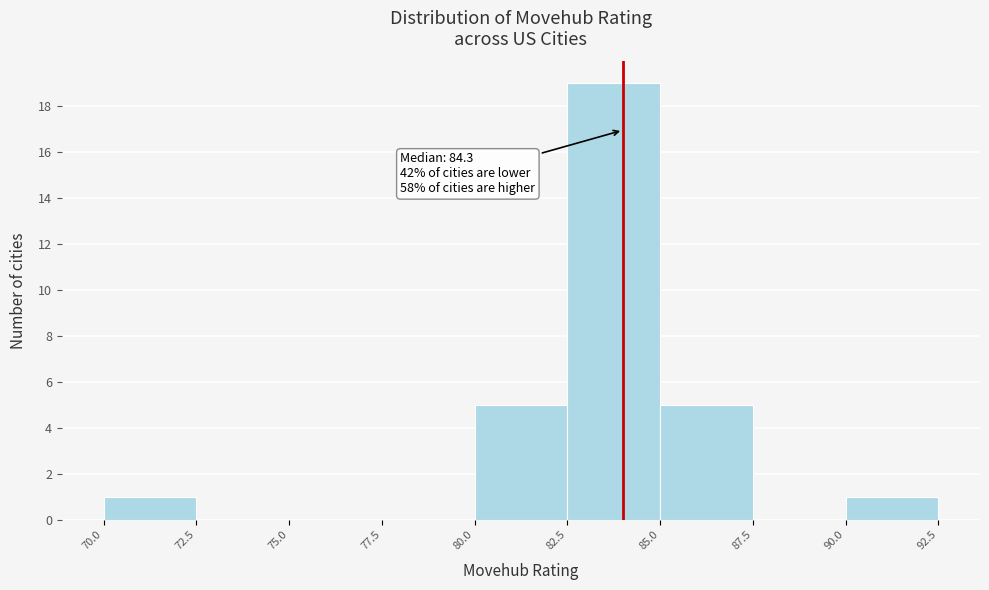

Over which range of the x-axis is the bar tallest?

82.5 to 85.0